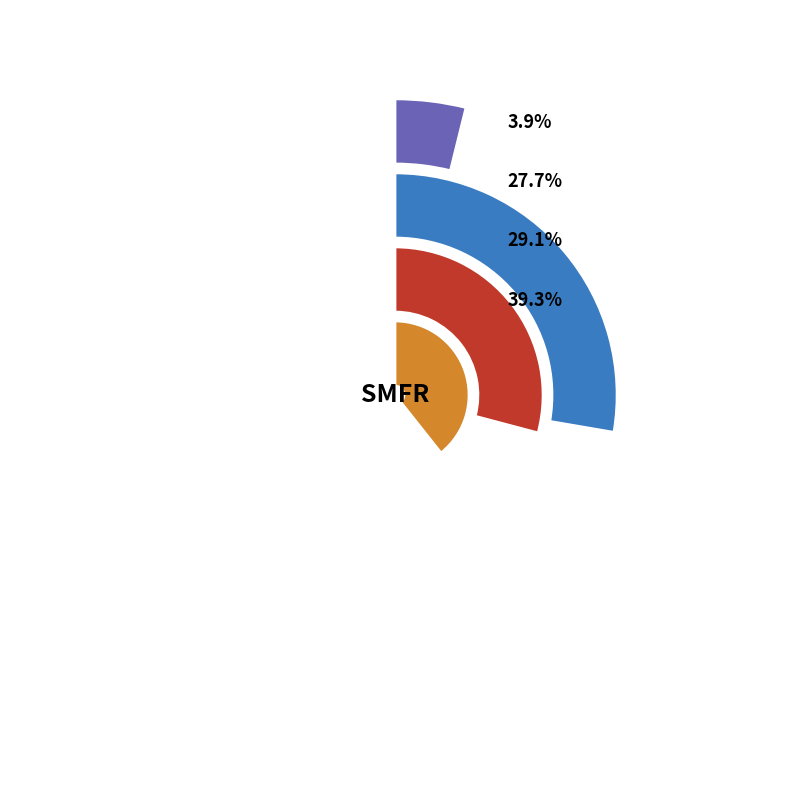

How many segments does this pie chart have?

4